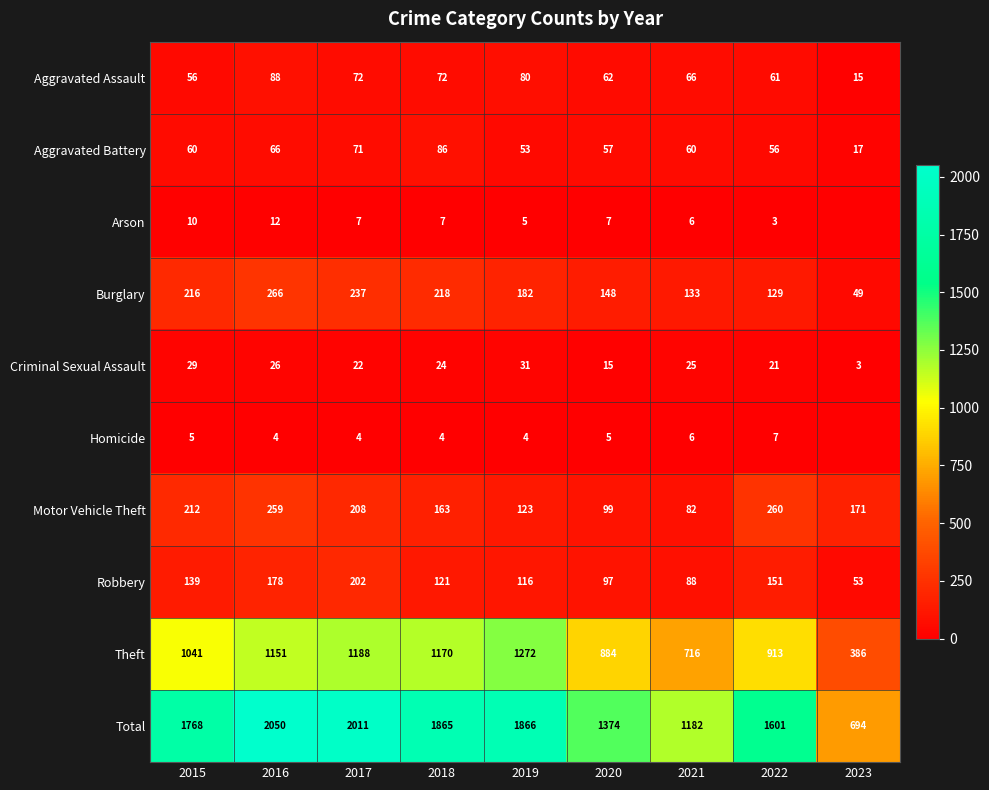

Where is Theft nearest to the value 829?

2020